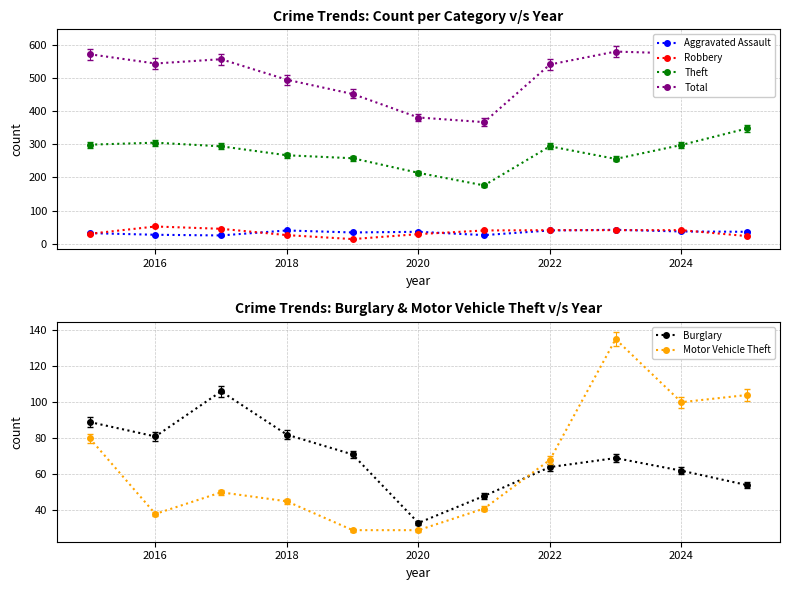

What is the lowest value of the Aggravated Assault series?

25